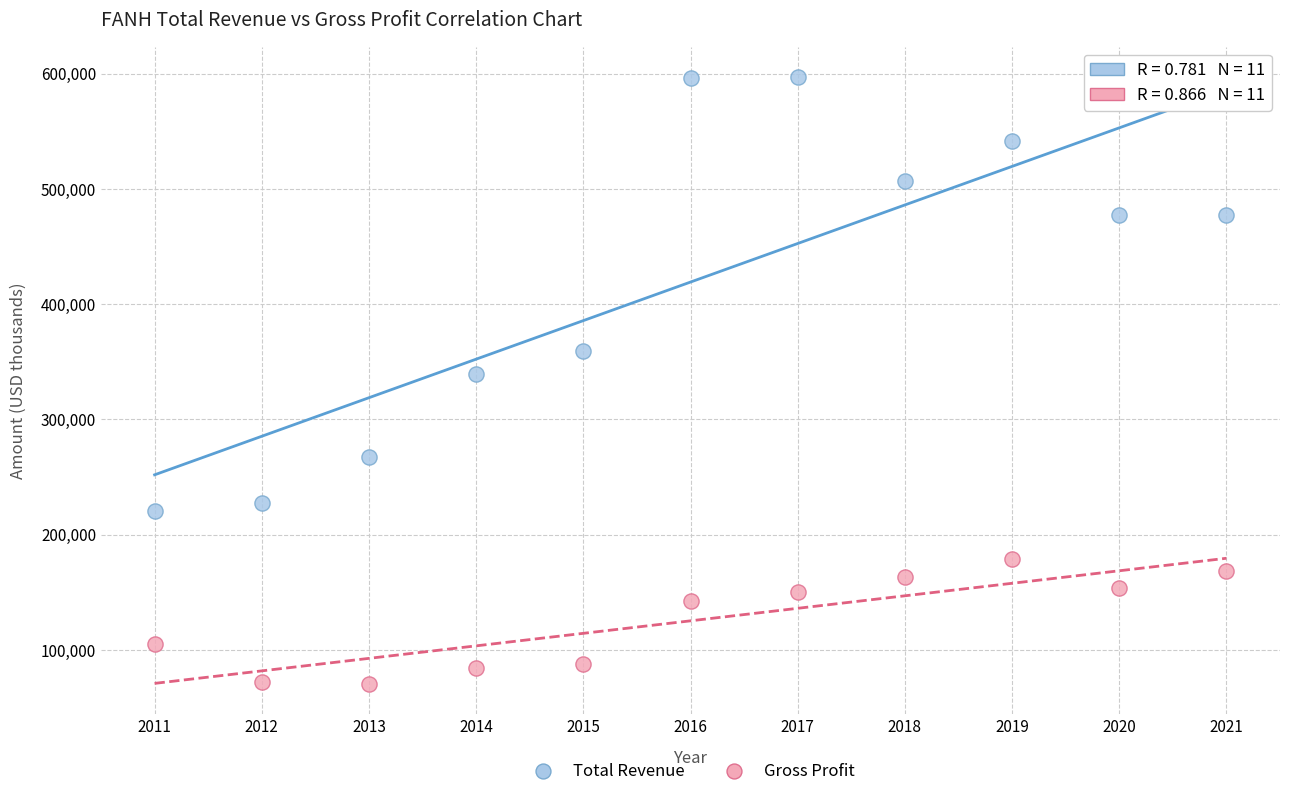

Which series has the widest spread of Y values?

Total Revenue